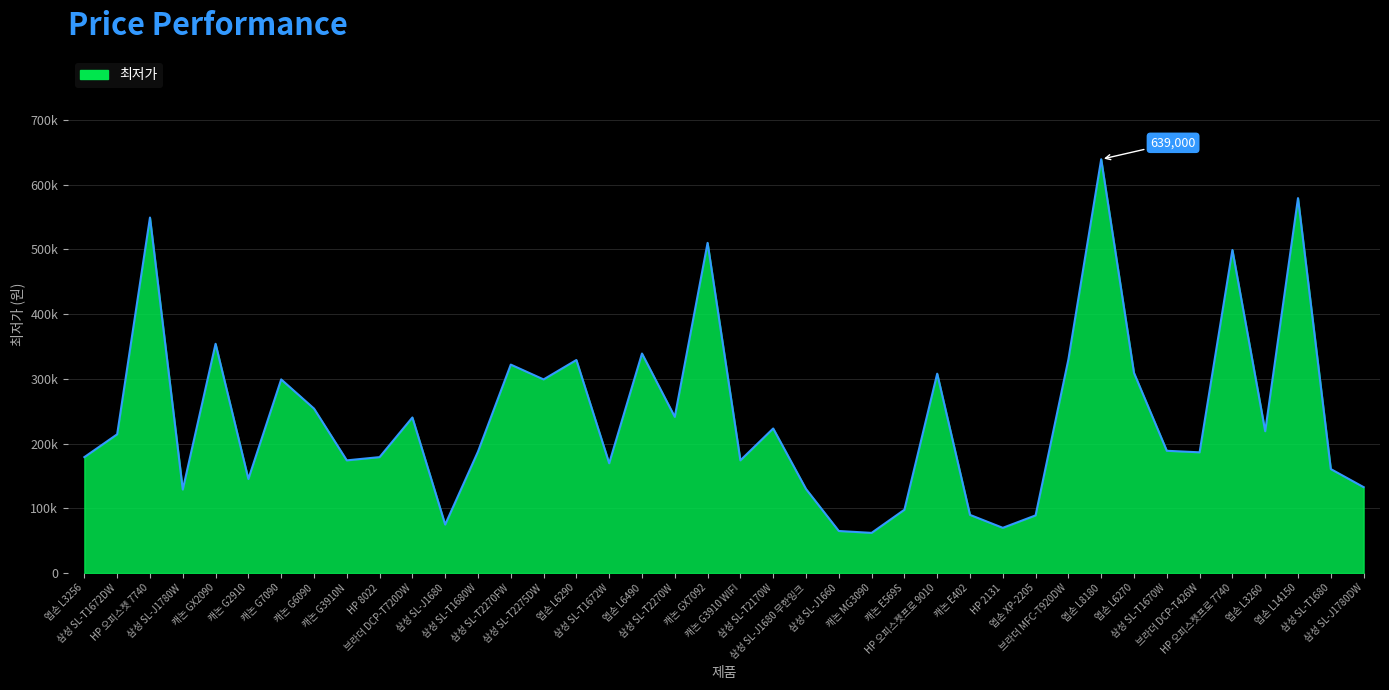

What is the value of the 15th point from the left?

299000